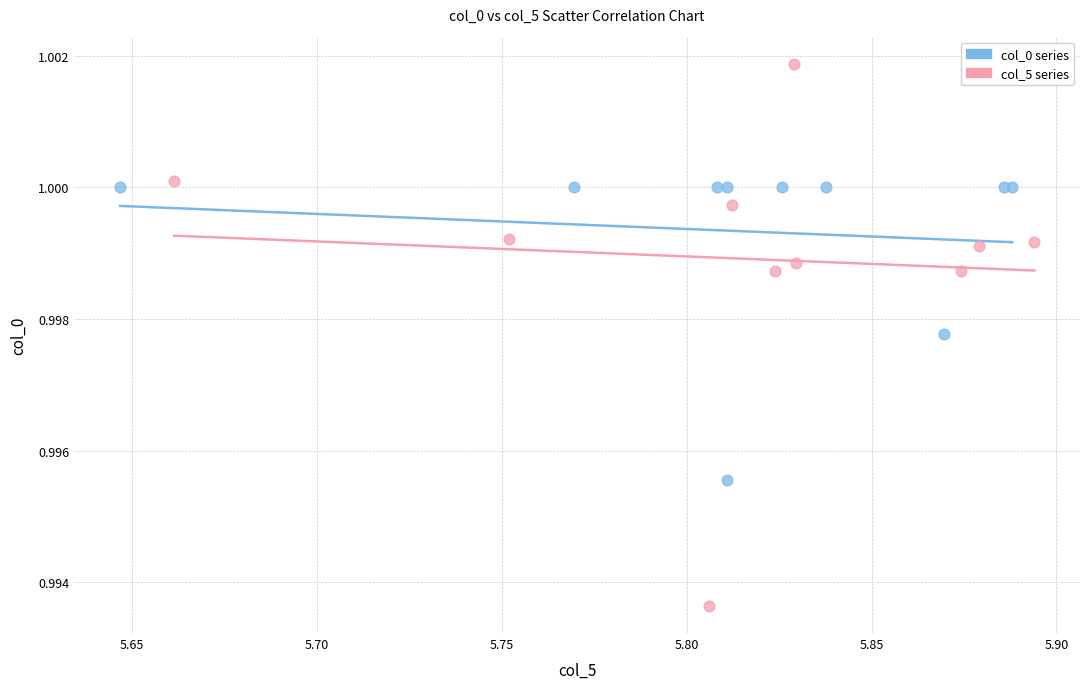

What are all the series names shown in the legend?

col_0 series, col_5 series